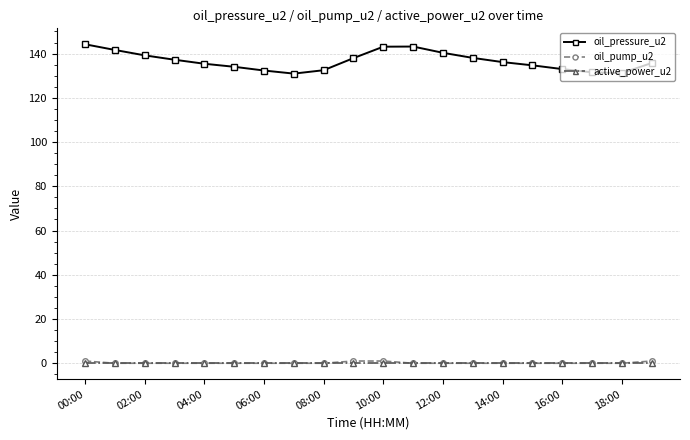

How many lines are shown in the chart?

3